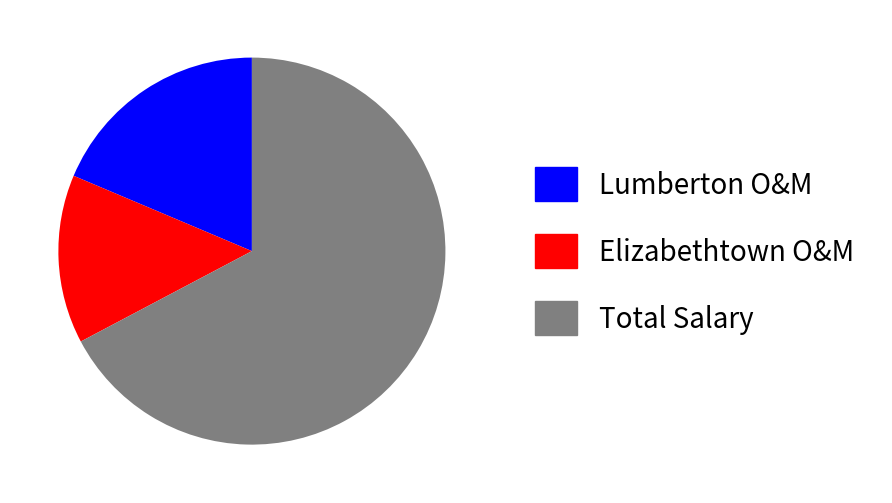

Between Lumberton O&M and Total Salary, which is larger?

Total Salary